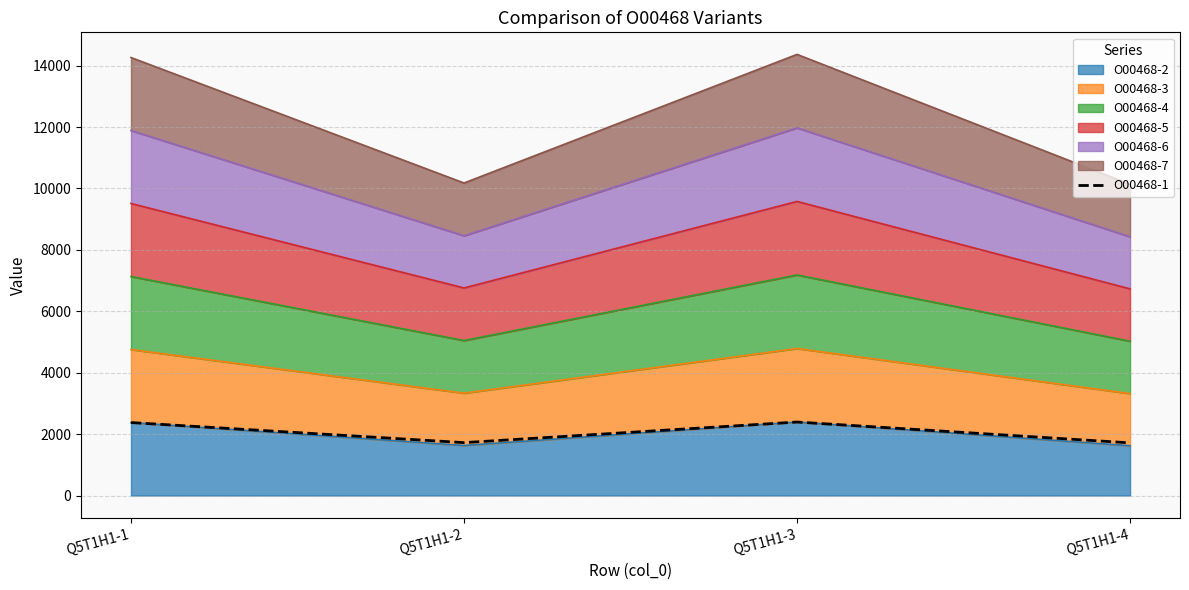

List the labels in order of value, smallest first.

Q5T1H1-4, Q5T1H1-2, Q5T1H1-1, Q5T1H1-3